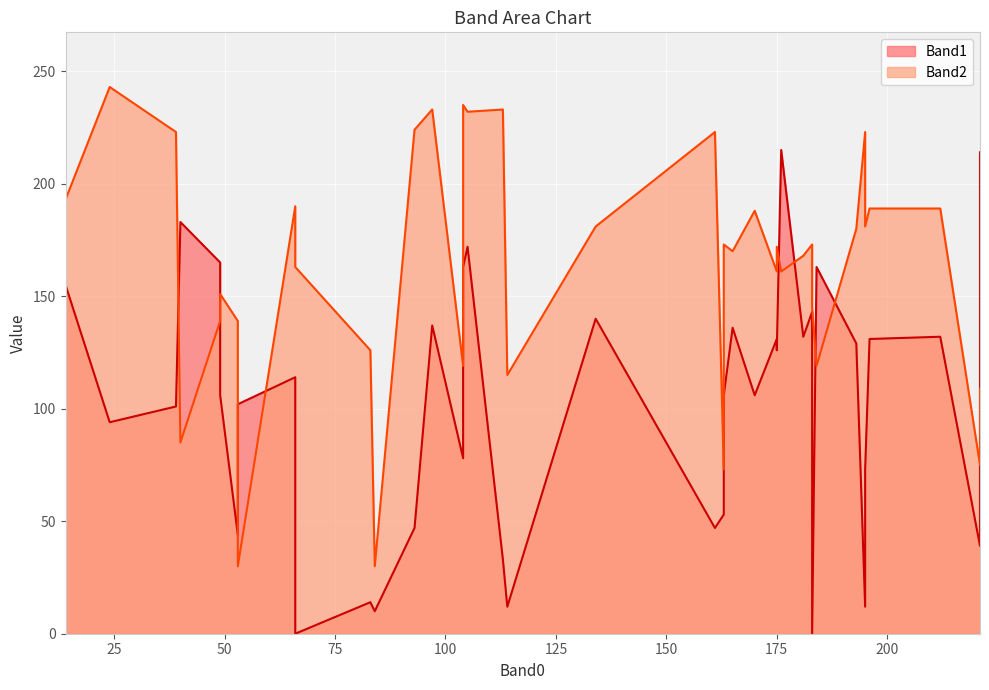

What is the total value across all series at 104?

358